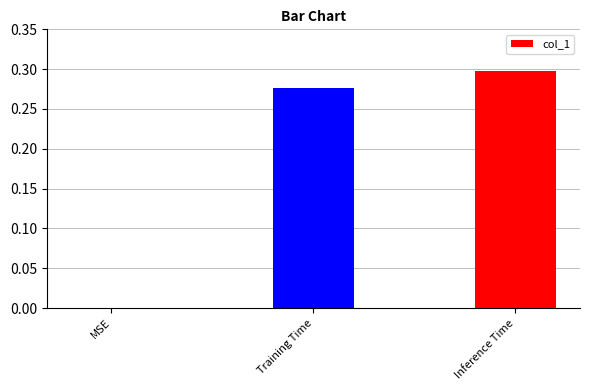

Count the number of categories in the chart.

3